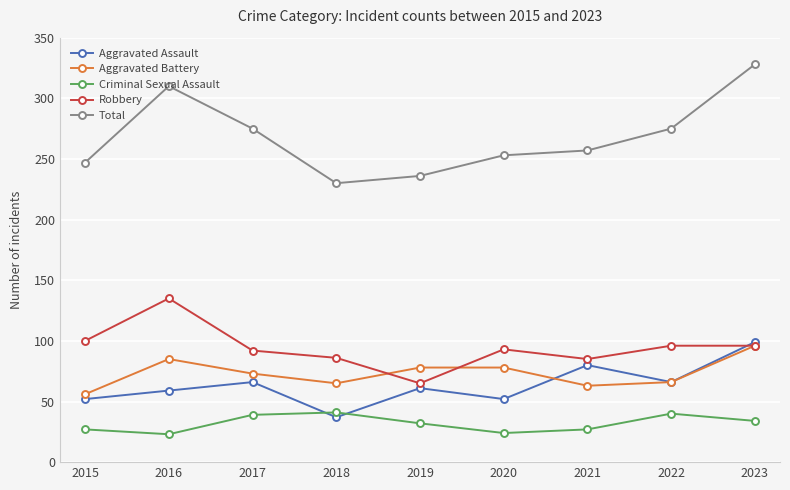

What is the difference between the maximum and minimum values in the Total series?

98